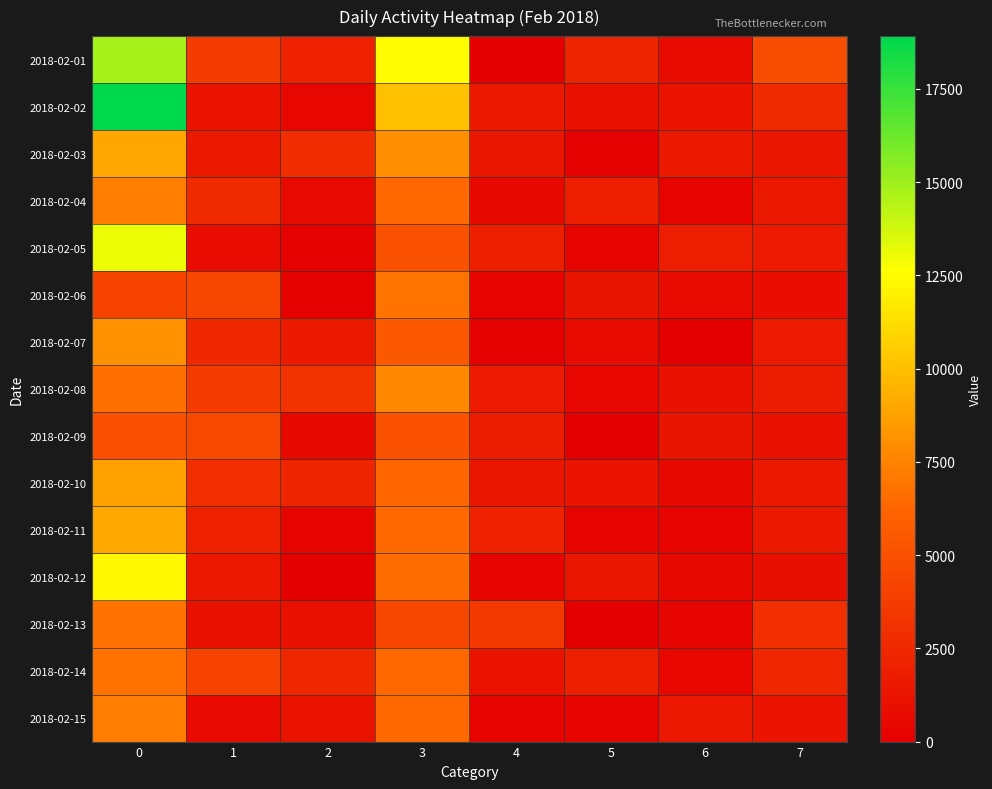

What is the total value across all series at 4?

18221